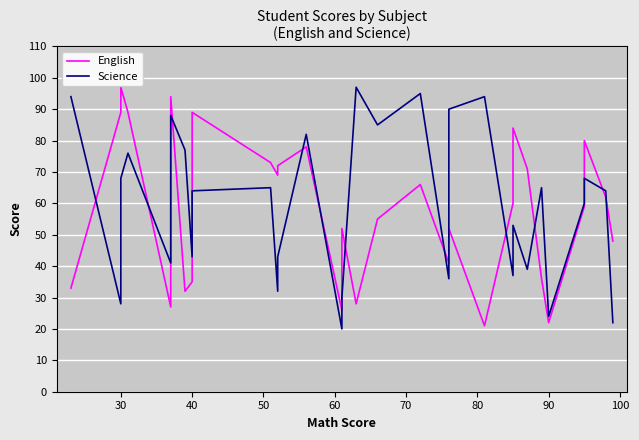

In Science, how many points are higher than both neighbors (excluding endpoints)?

10